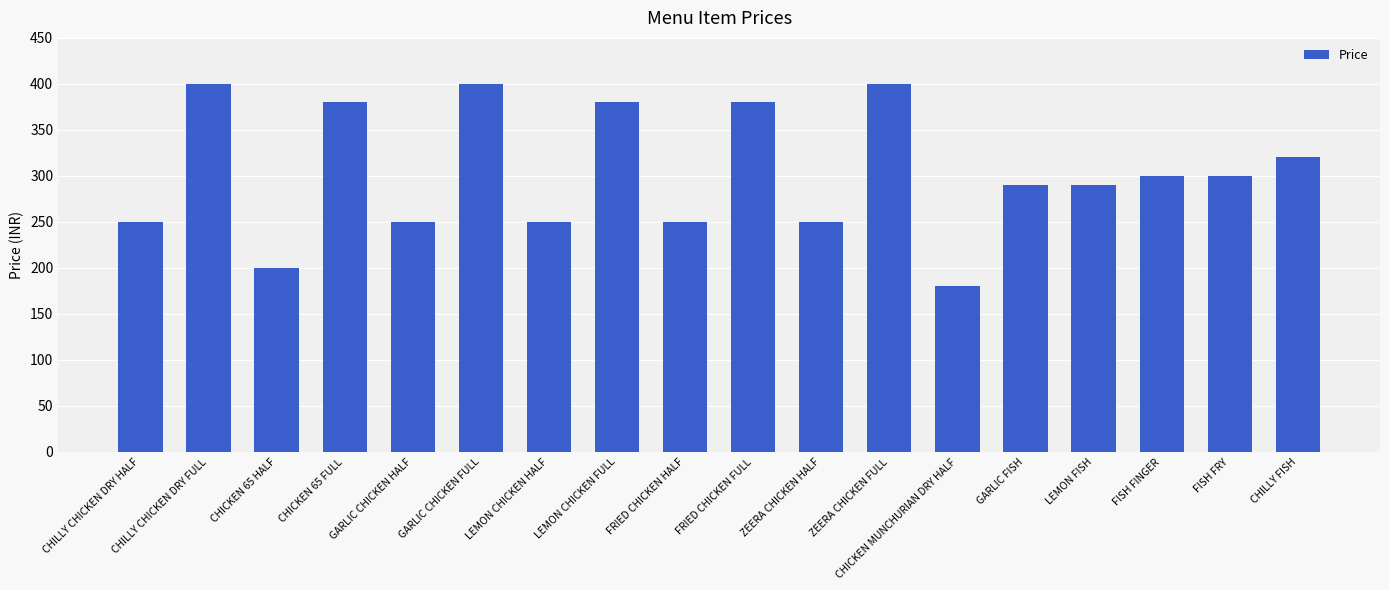

The value at FRIED CHICKEN FULL is 380. True or false?

True